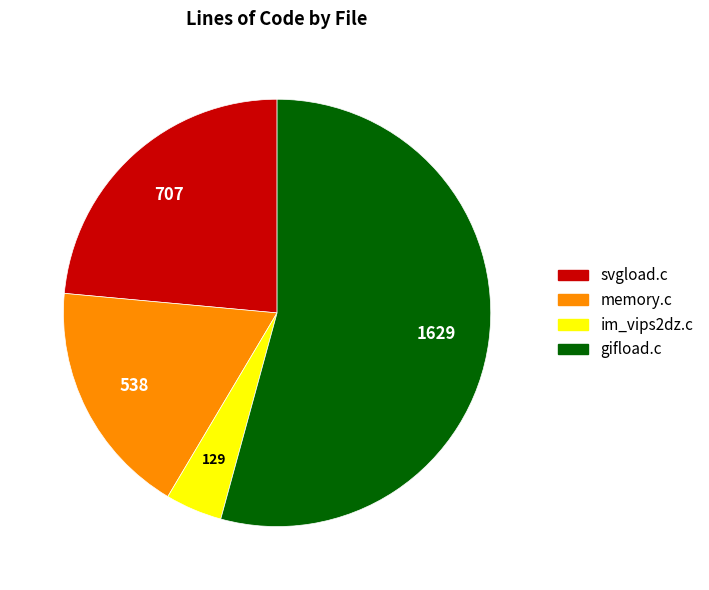

Is it true that gifload.c is 48% of the pie?

False